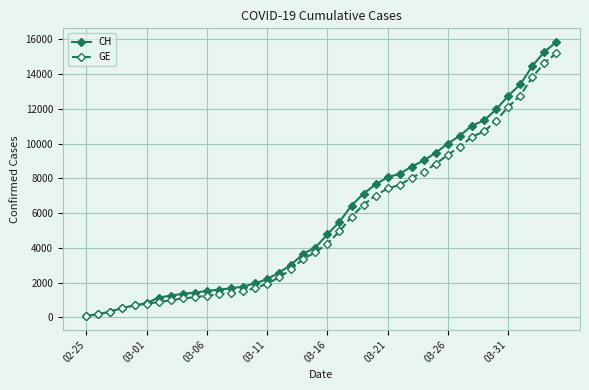

Which series has the largest total across all categories?

CH